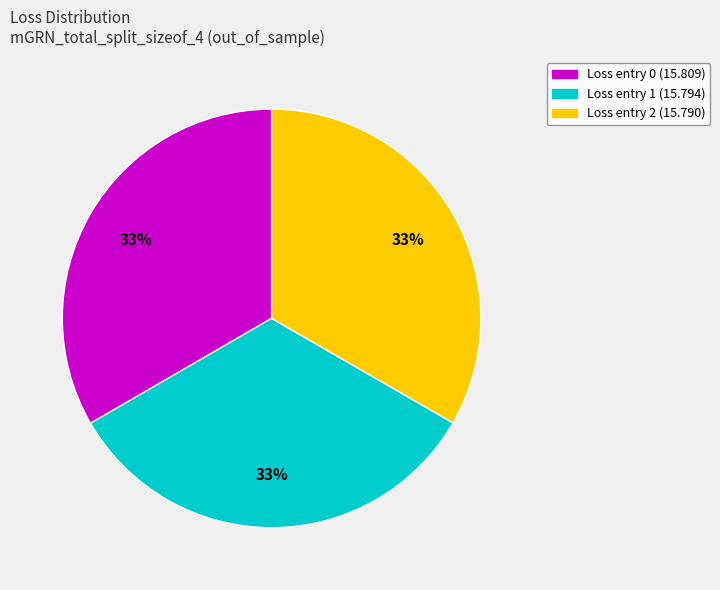

What percentage is the Loss entry 2 (15.790) slice, to the nearest percent?

33%